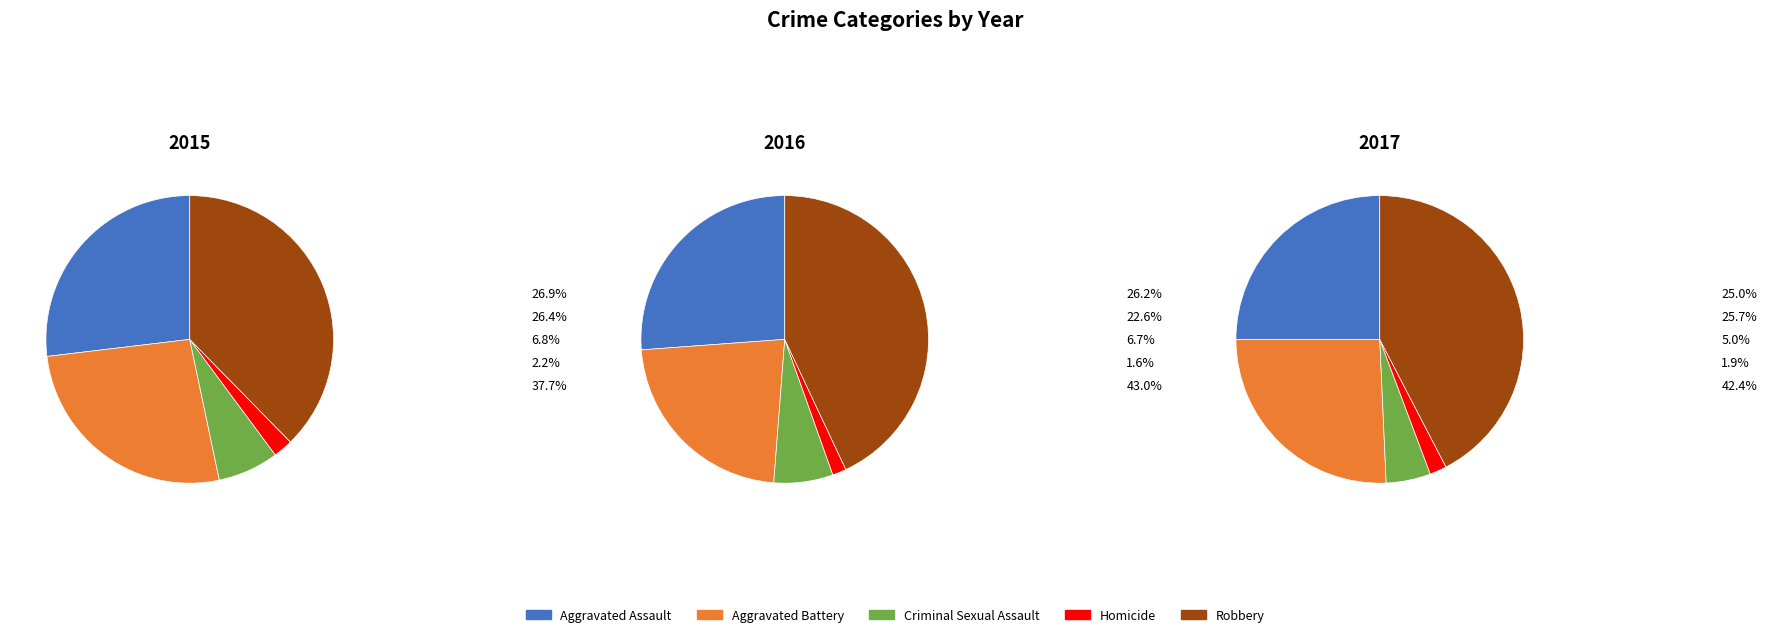

To the nearest percent, what is the difference between the Robbery and Aggravated Assault slice percentages?

11%